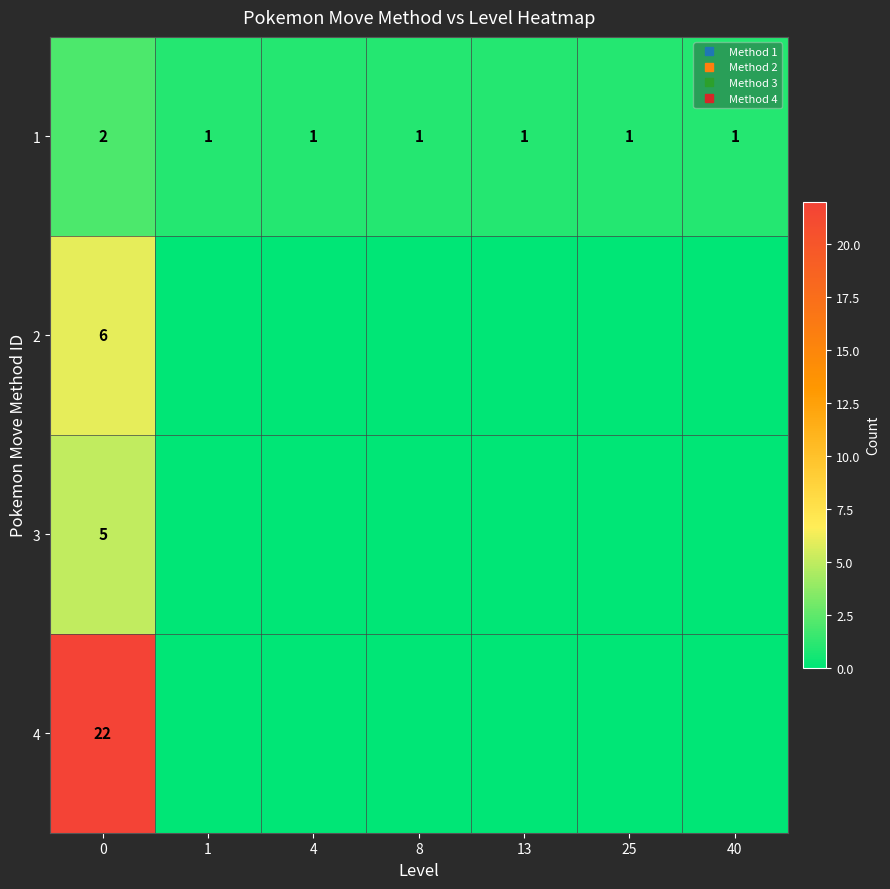

At how many categories does at least one series exceed 5?

1